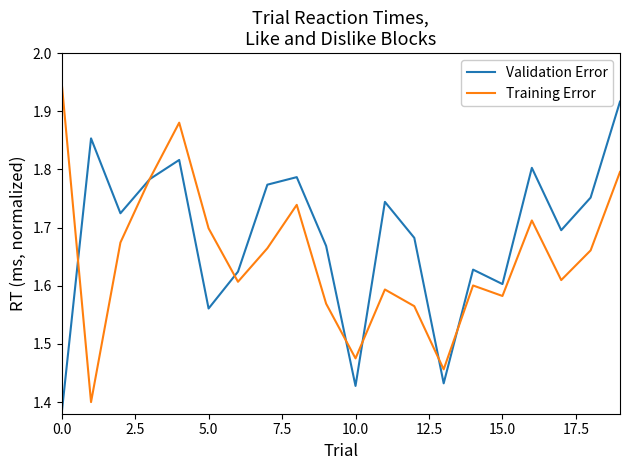

Which series has the largest total across all categories?

Validation Error